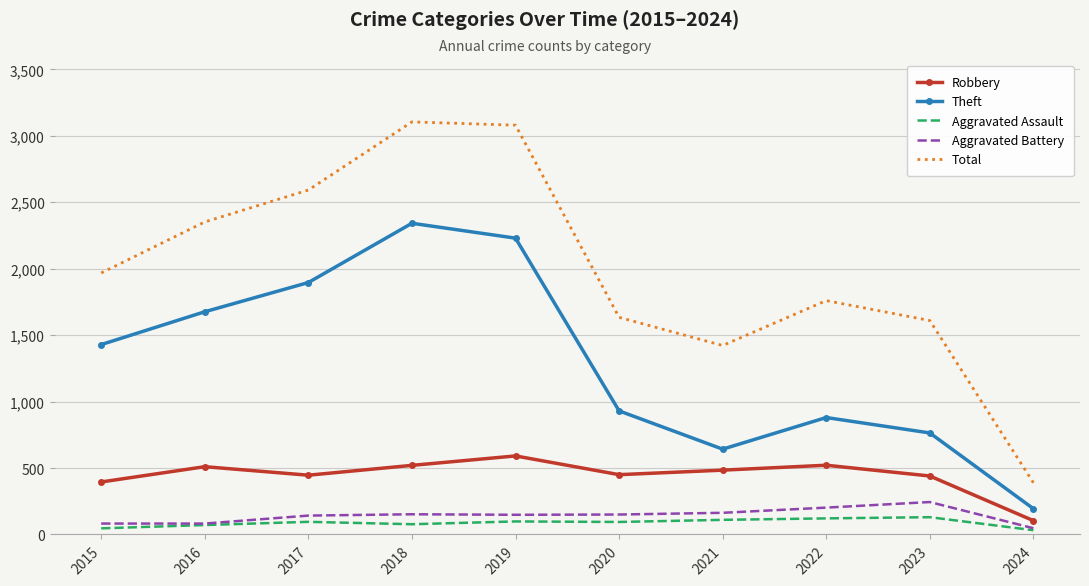

At which category does Robbery reach its first local valley?

2017